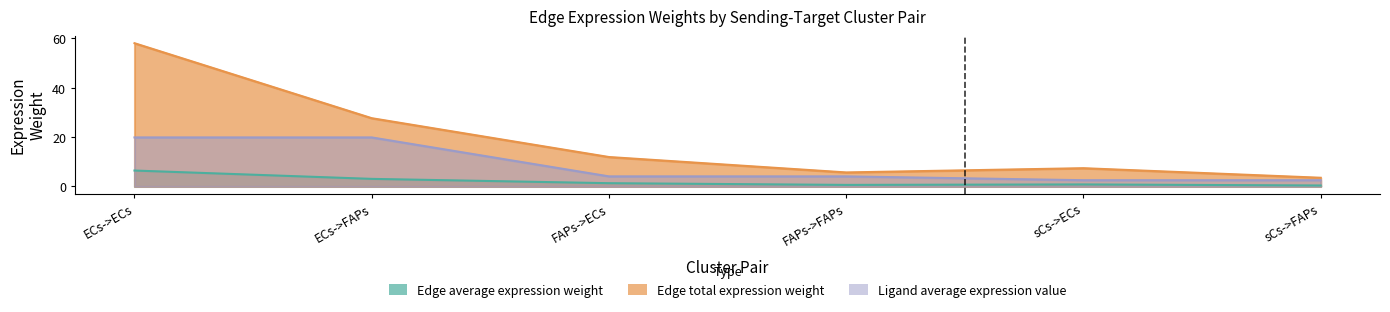

At which category is the sum across all series the highest?

ECs->ECs